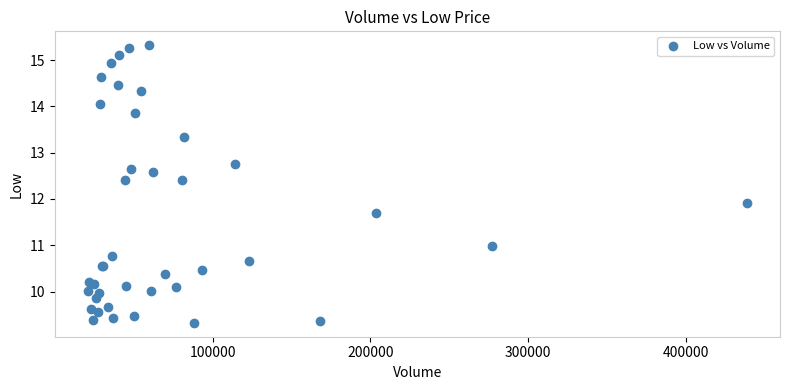

What Y value in the scatter plot is closest to 12?

11.9